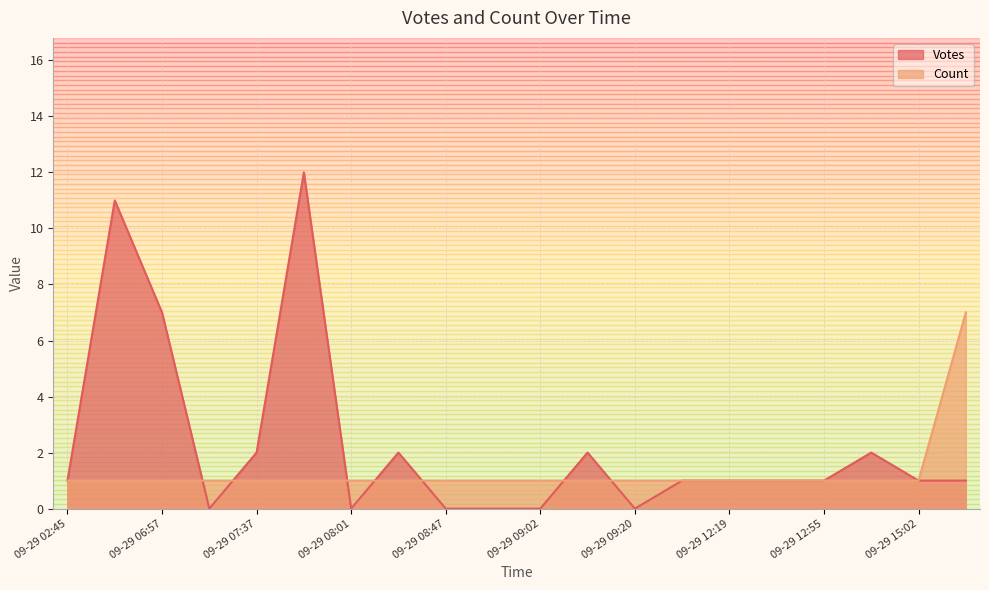

At which category is the sum across all series the highest?

2019-09-29 07:58